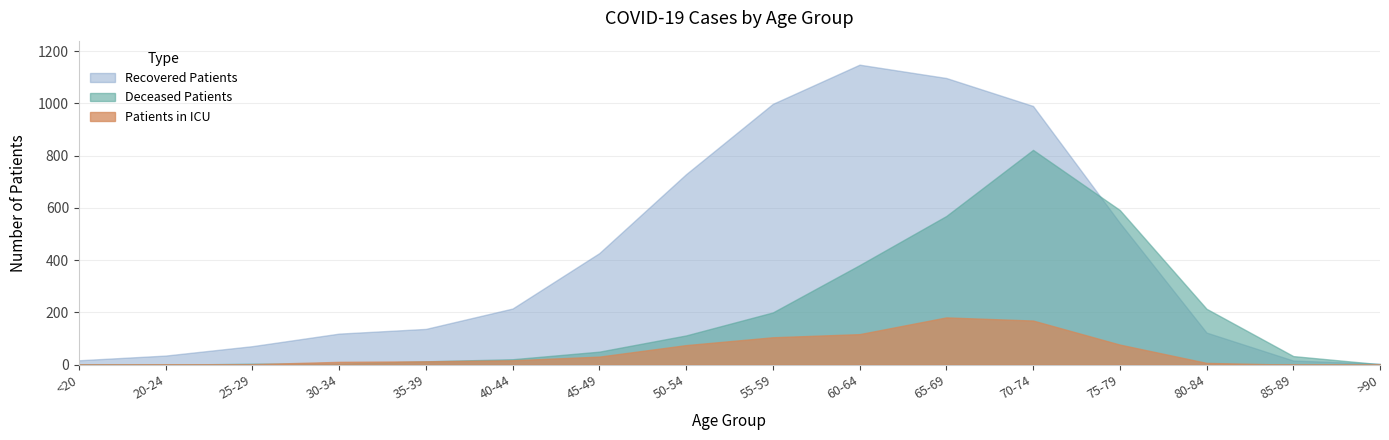

Does the chart display data point markers on the line(s)?

No